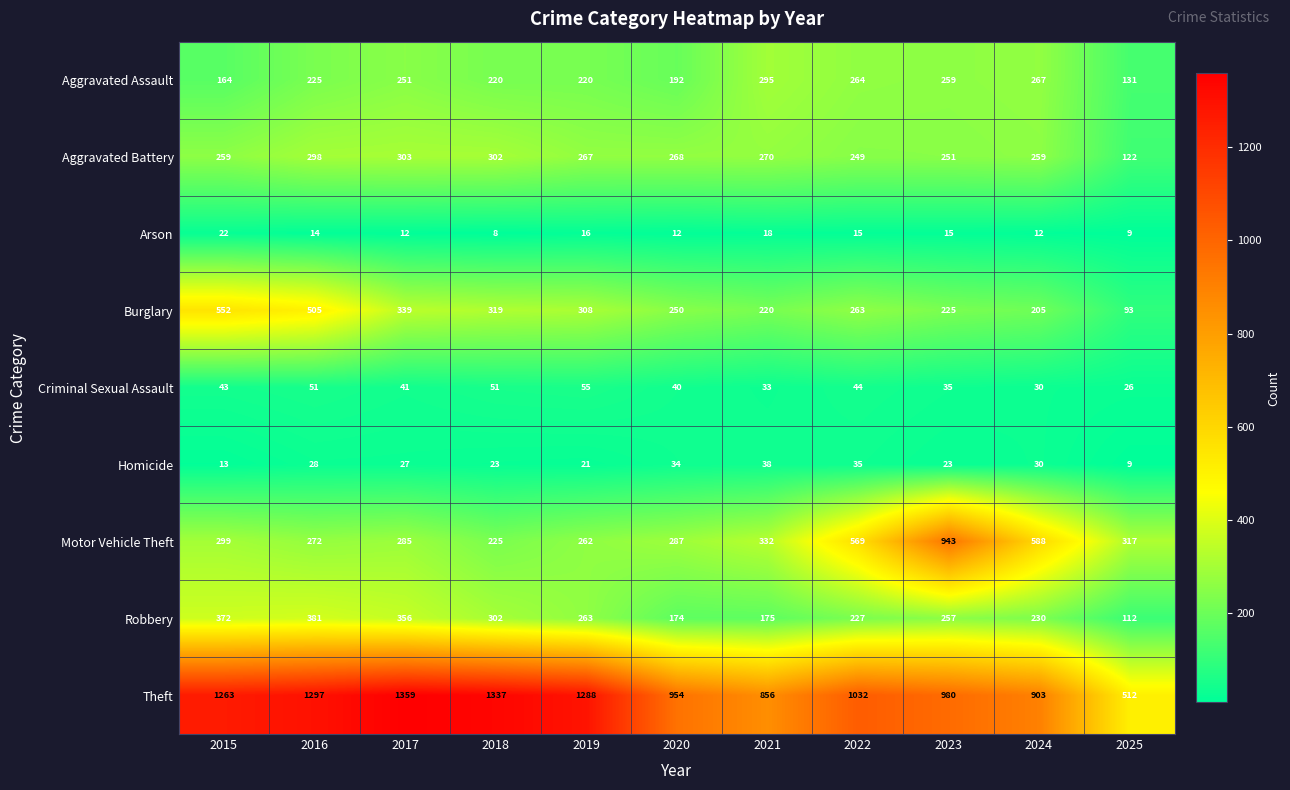

At which label is Aggravated Battery closest to 212?

2022